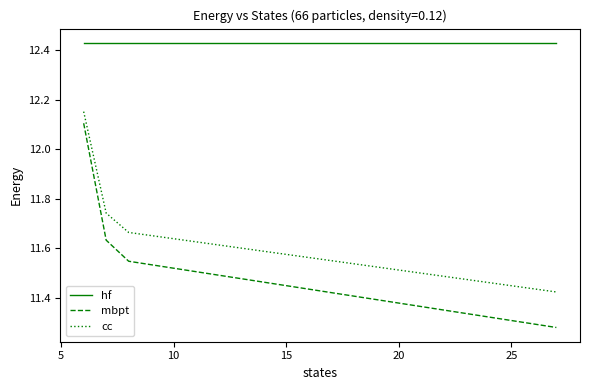

Which series has the largest total across all categories?

hf